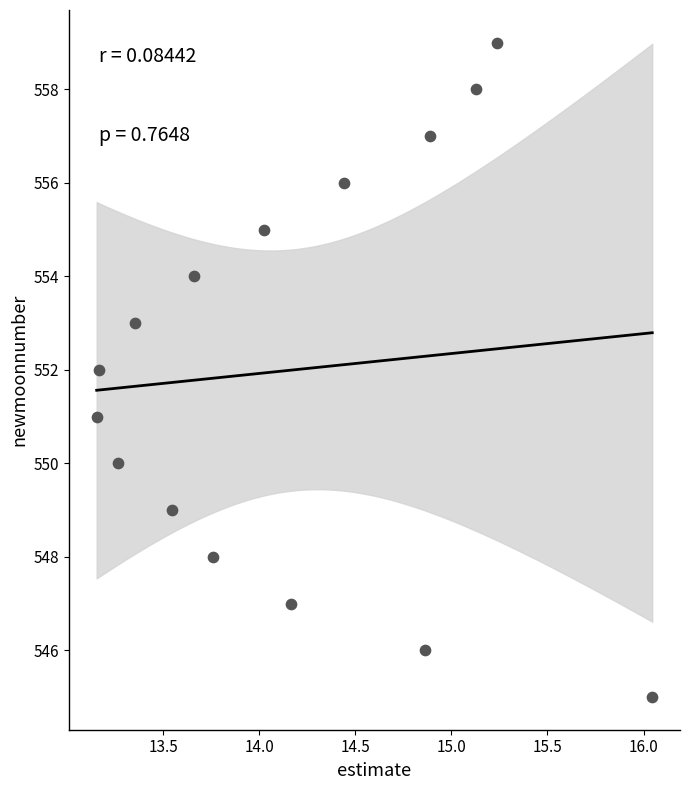

What is the range of Y values (max minus min)?

14